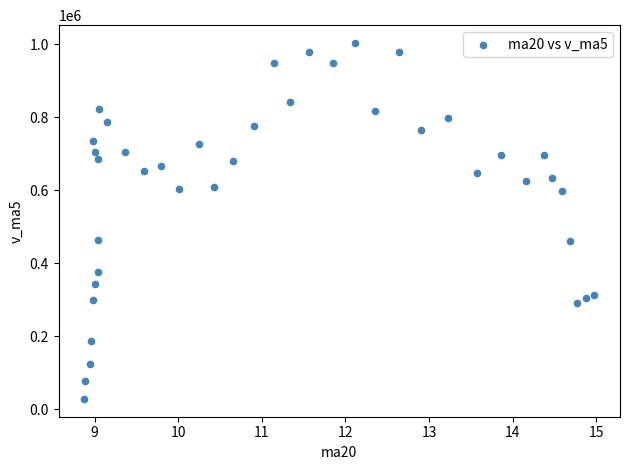

What is the range of X values (max minus min)?

6.1